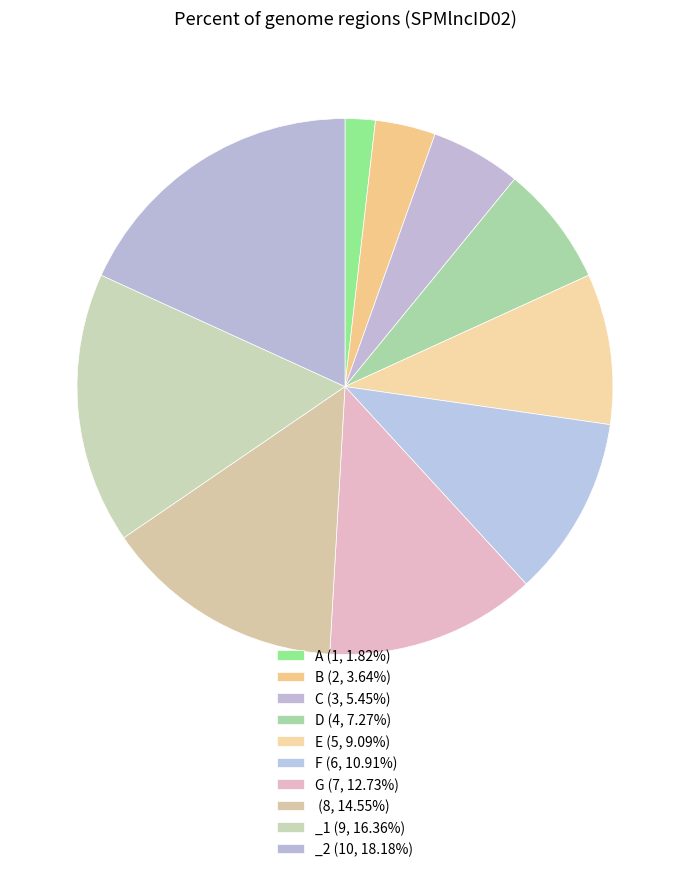

How many slices are in this pie chart?

10